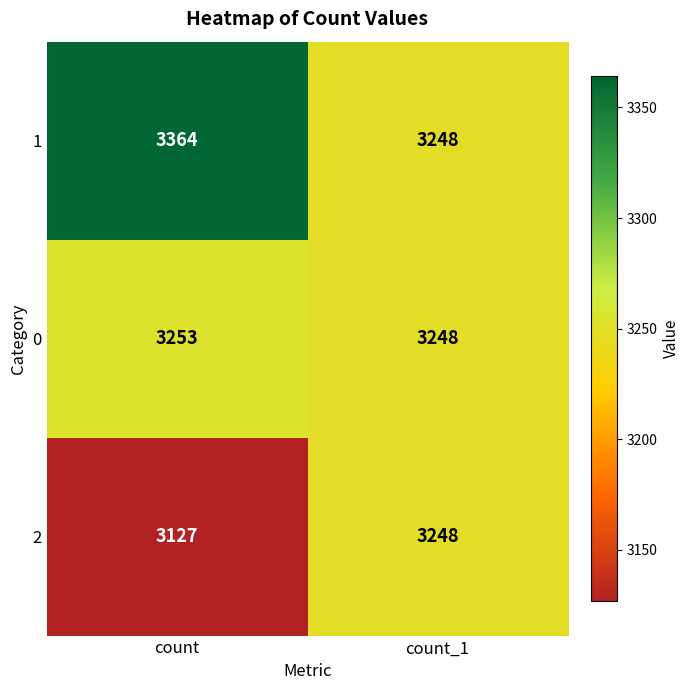

List the series in order of their peak value, lowest first.

2, 0, 1